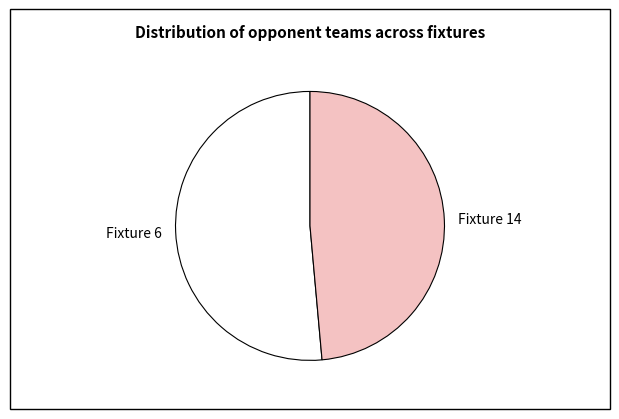

Rank the categories by value from highest to lowest.

Fixture 6, Fixture 14